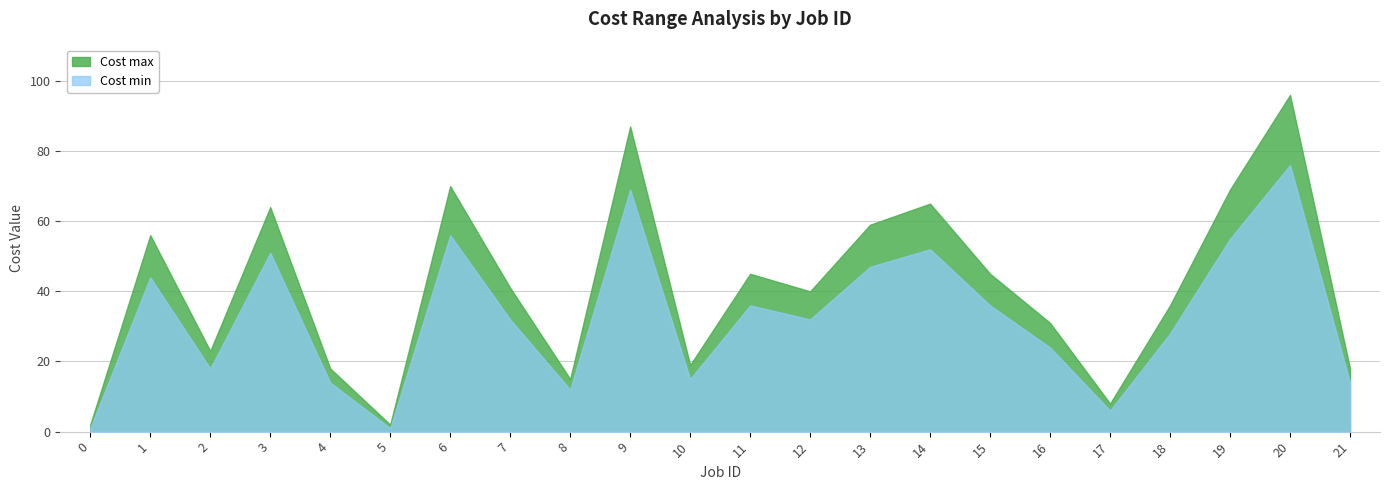

Where is Cost max nearest to the value 49?

11